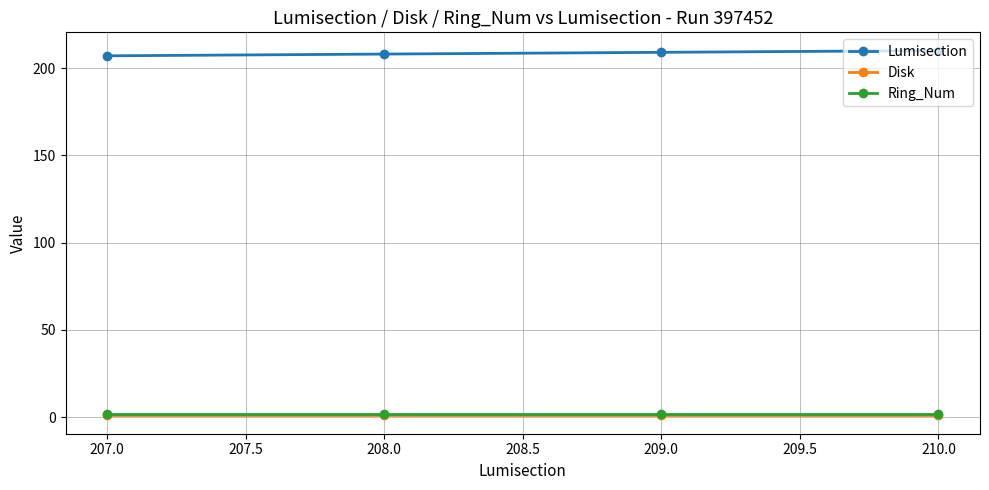

True or false: Ring_Num has more than 1 points higher than both neighbors.

False